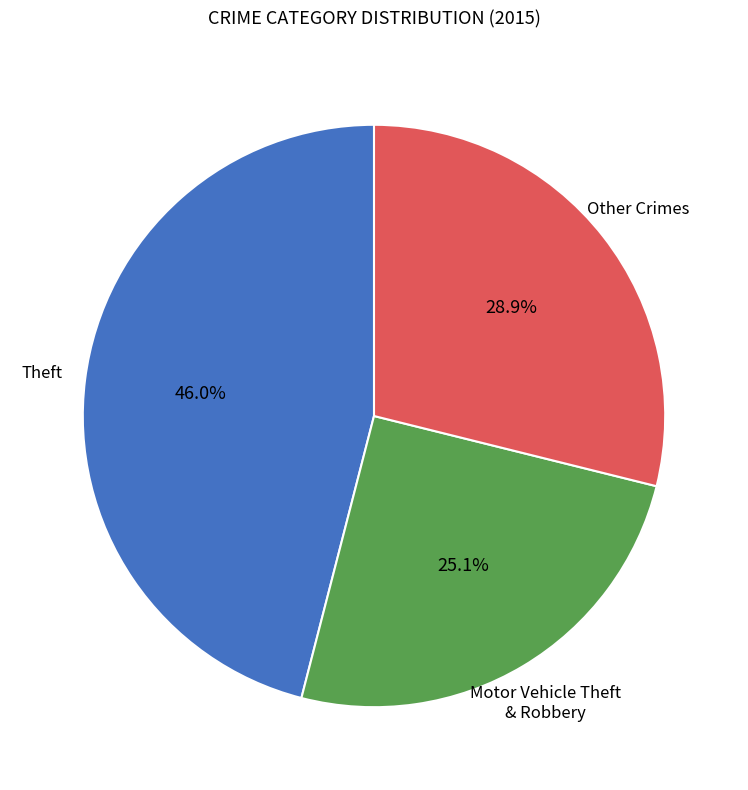

To the nearest percent, what is the difference between the largest and smallest slice percentages?

21%